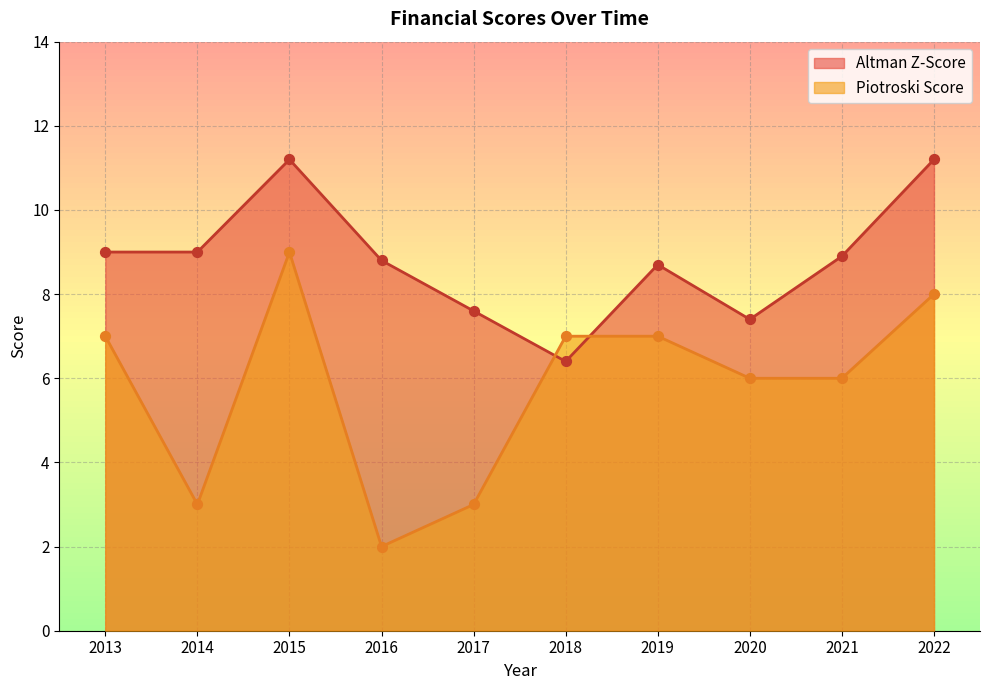

Which series reaches the minimum Y coordinate?

Piotroski Score